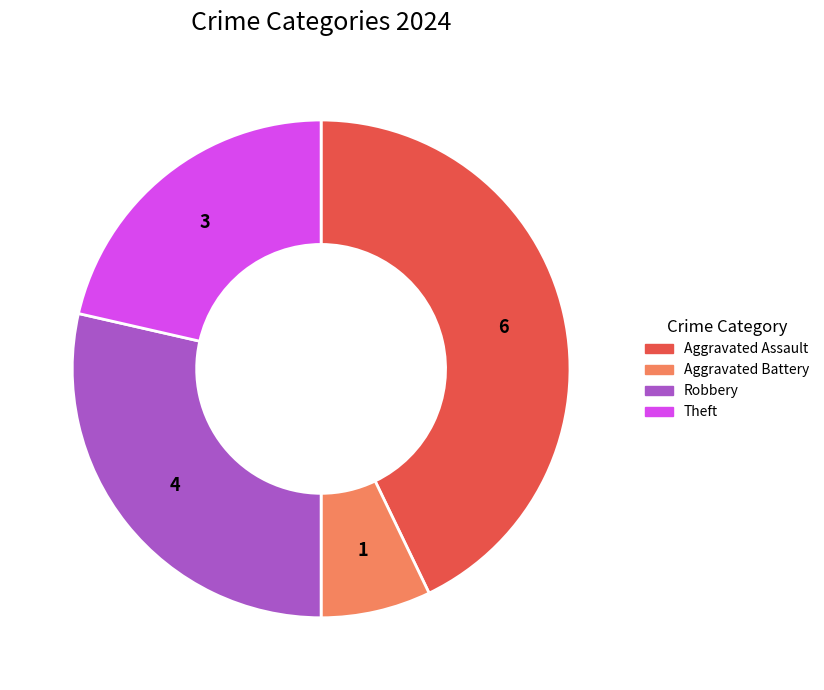

Does Aggravated Assault account for over 50% of the chart?

No